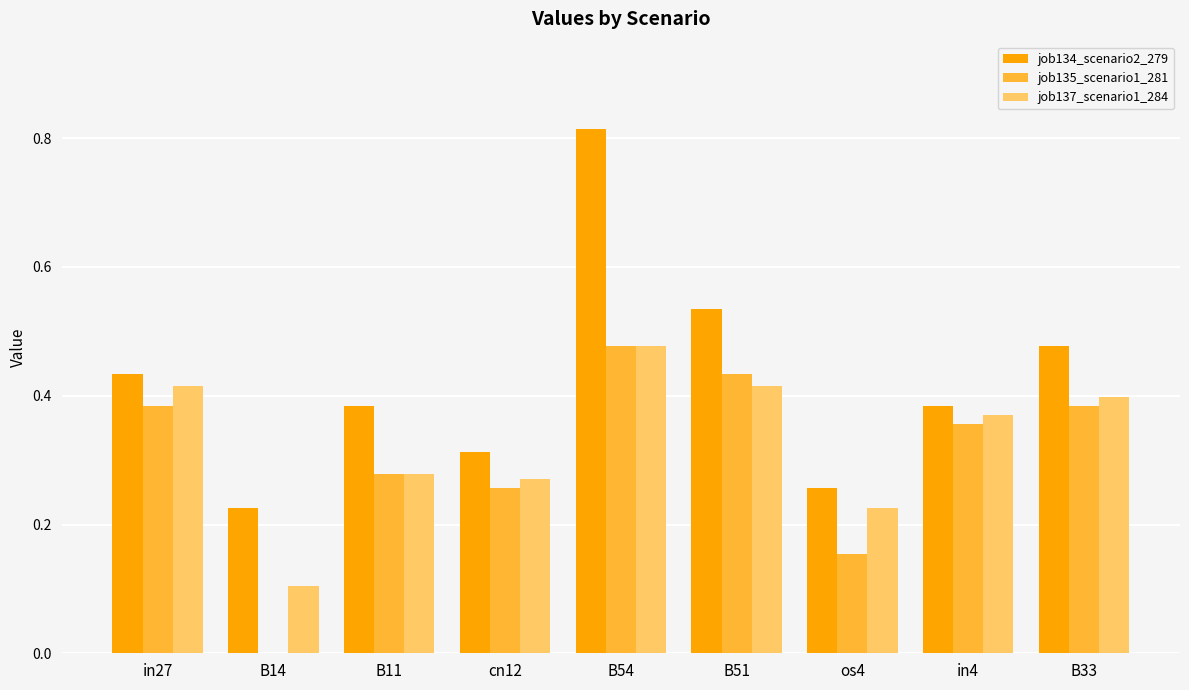

Is the value of job137_scenario1_284 at cn12 greater than the value of job134_scenario2_279 at cn12?

No